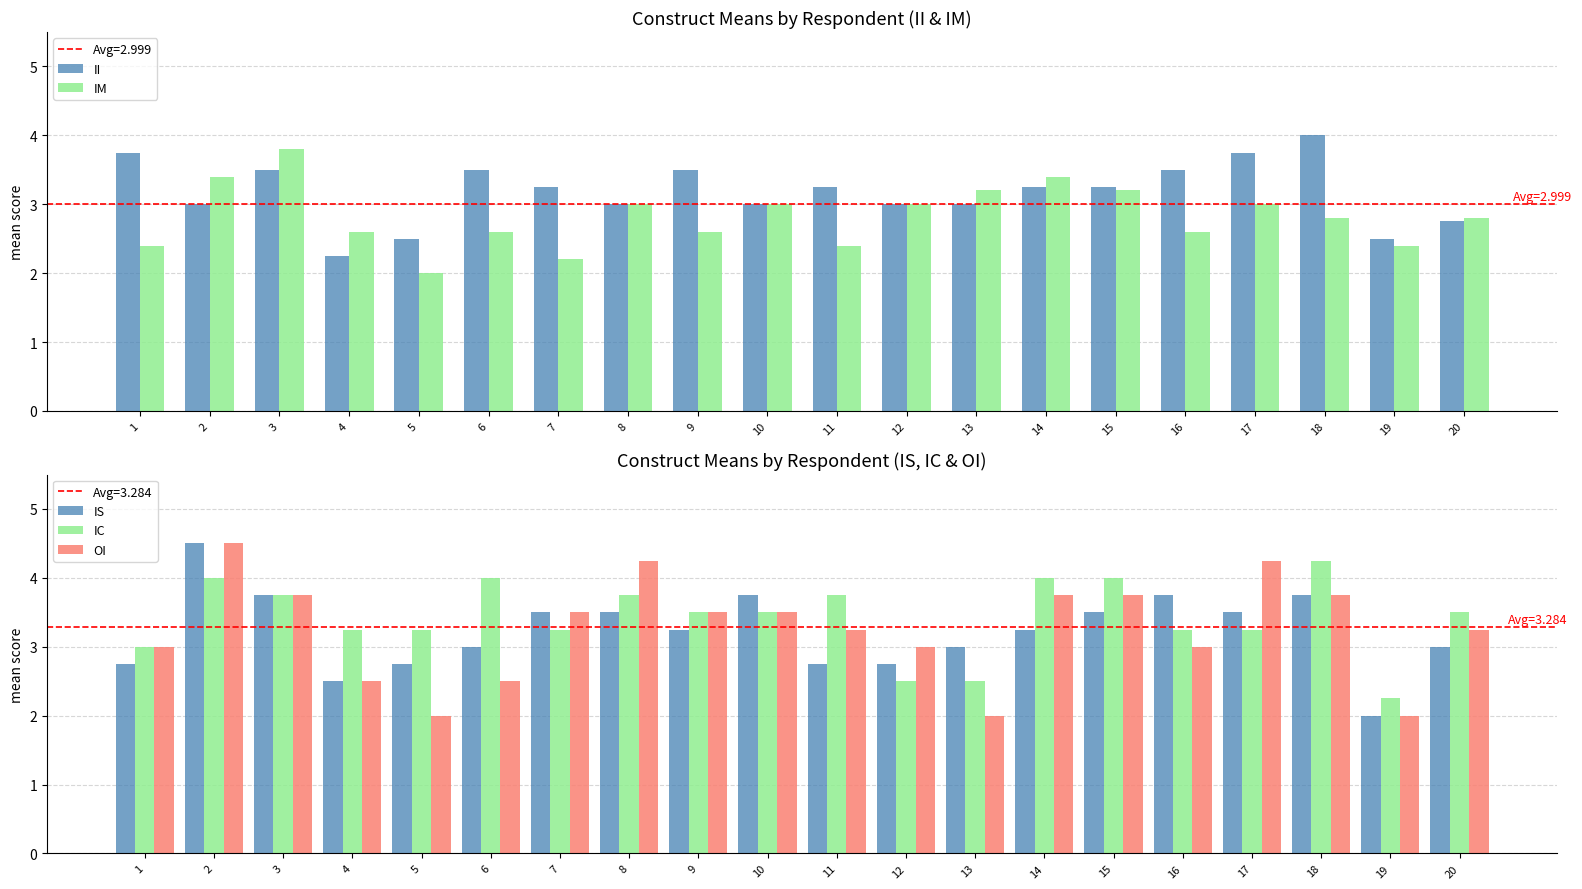

What is the smallest value displayed?

2.0